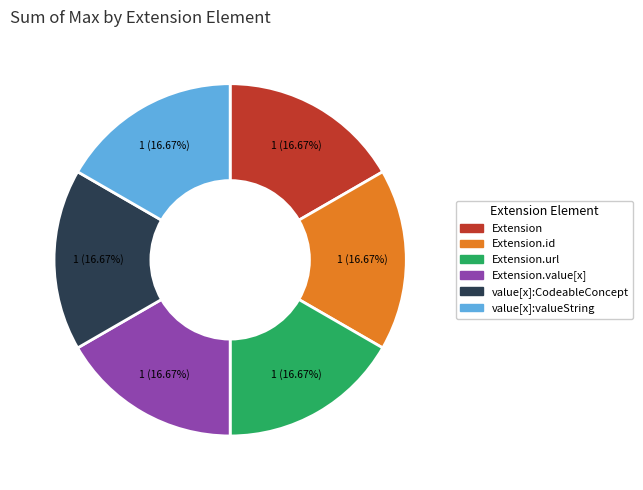

Is there any slice that represents more than half of the pie?

No